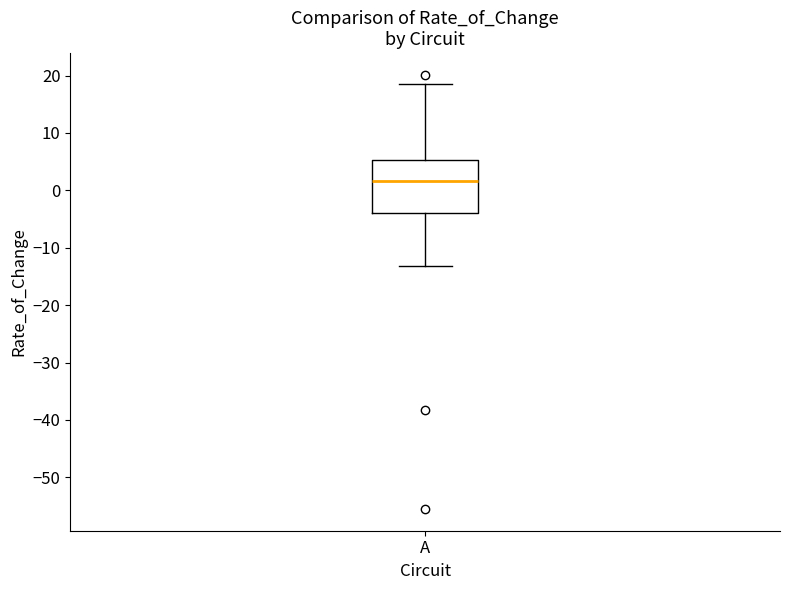

Where does the median line of the box for A sit on the y-axis? The values are not printed on the chart, so give them approximately, as read against the axis.

2